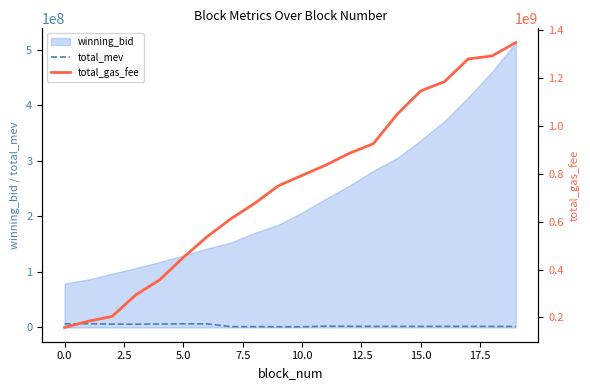

Is it true that winning_bid equals 30082857.0 at 0.0?

False